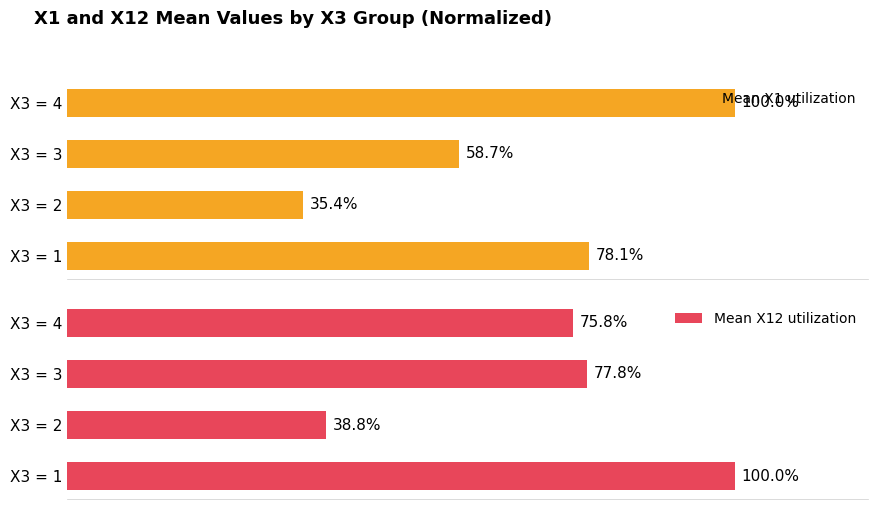

List the labels in order of Mean X1 utilization value, largest first.

X3 = 4, X3 = 1, X3 = 3, X3 = 2